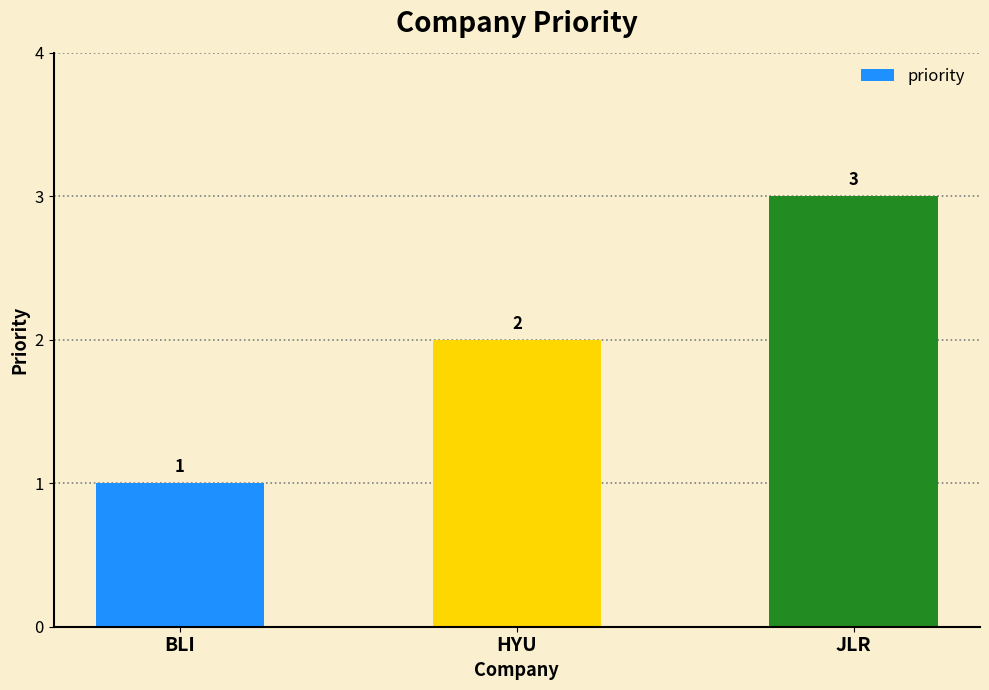

How many distinct data groups are displayed?

1